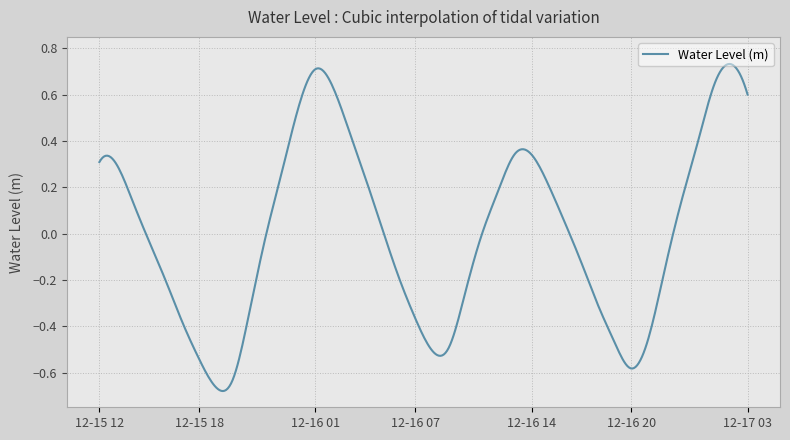

How many lines are shown in the chart?

1